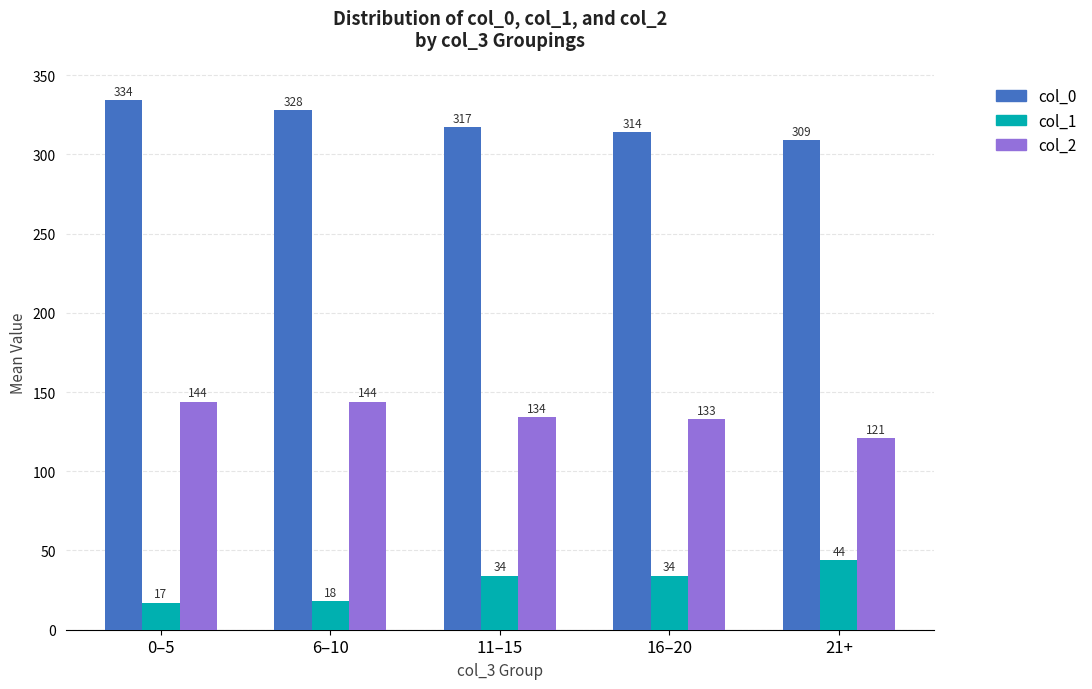

What are all the series names shown in the legend?

col_0, col_1, col_2